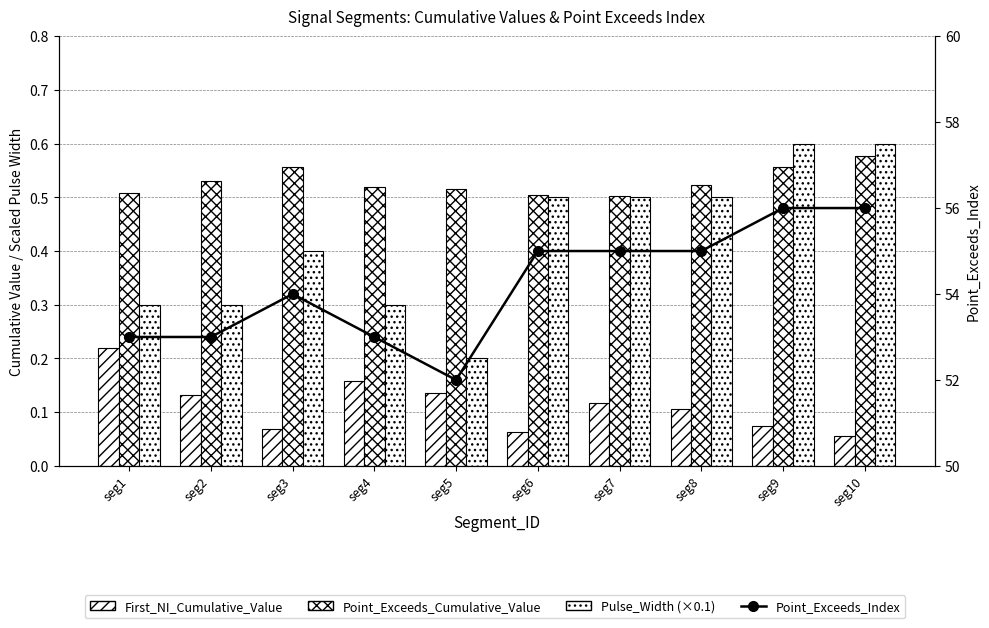

What is the lowest value of the Point_Exceeds_Cumulative_Value series?

0.5